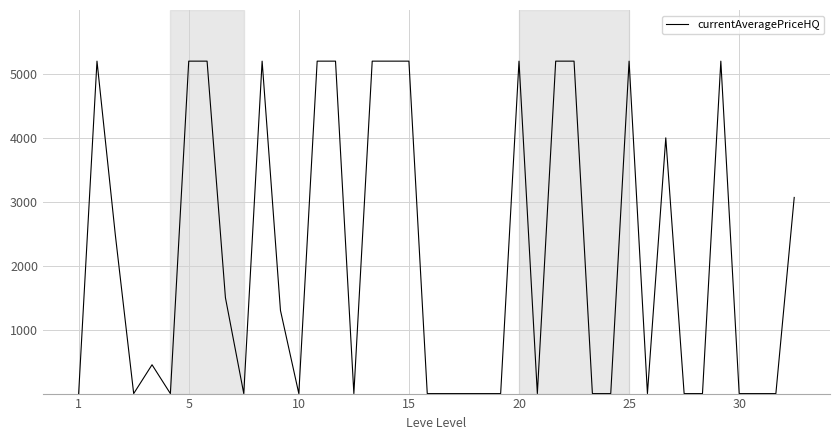

What is the difference between the maximum and minimum values?

5200.0